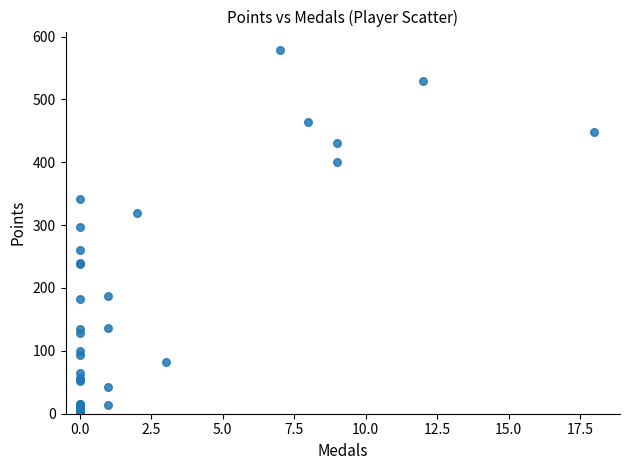

What Y value in the scatter plot is closest to 290?

297